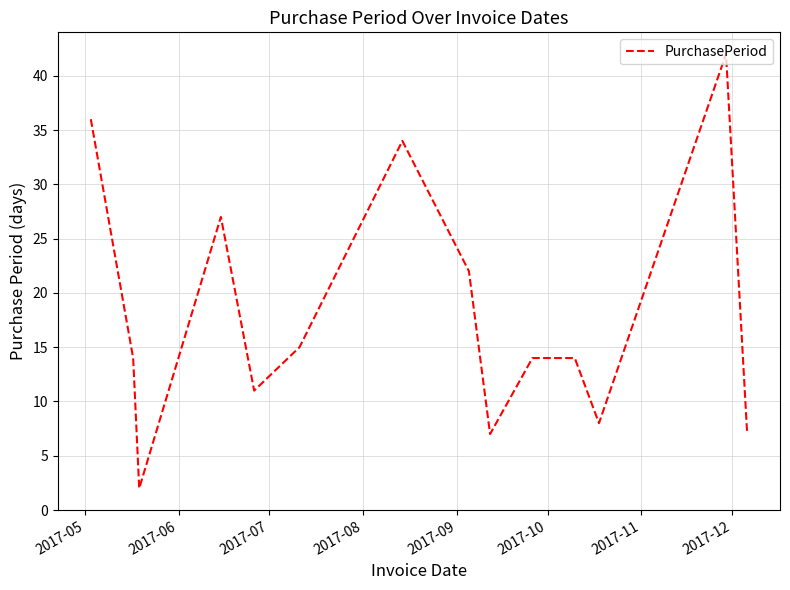

What is the greatest value displayed?

42